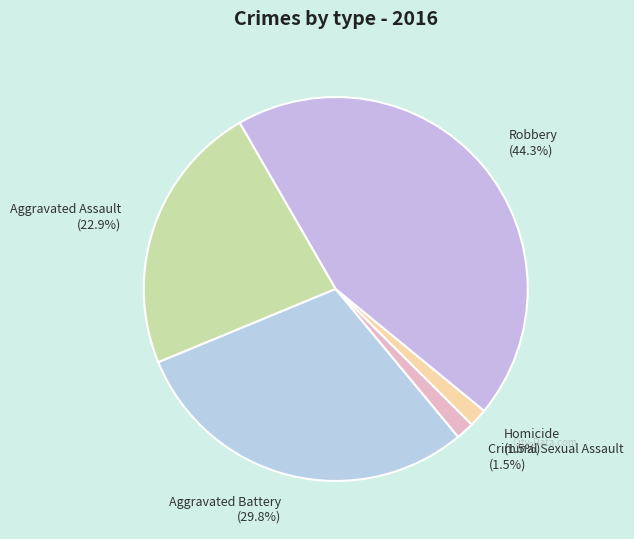

True or false: Robbery accounts for 56% of the total.

False